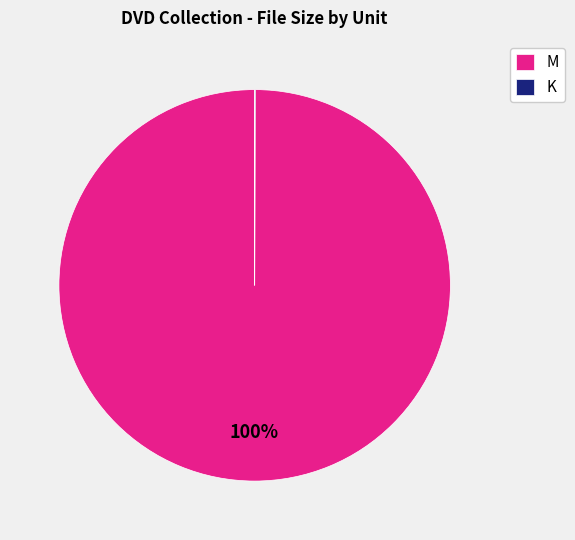

What is the majority slice?

M